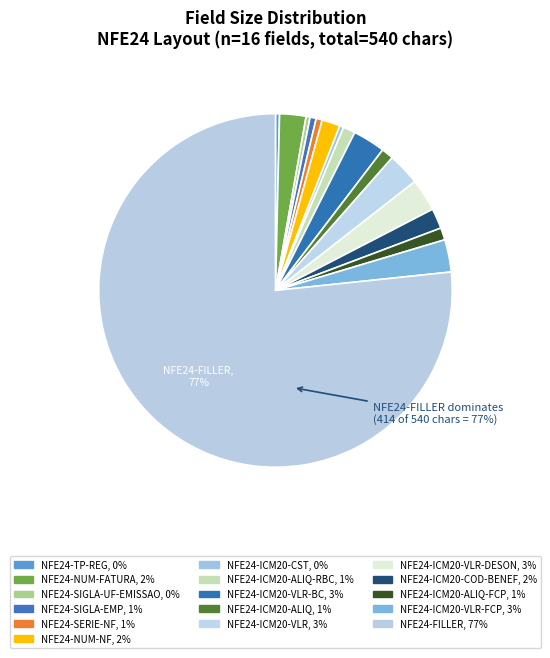

How many slices are in this pie chart?

16